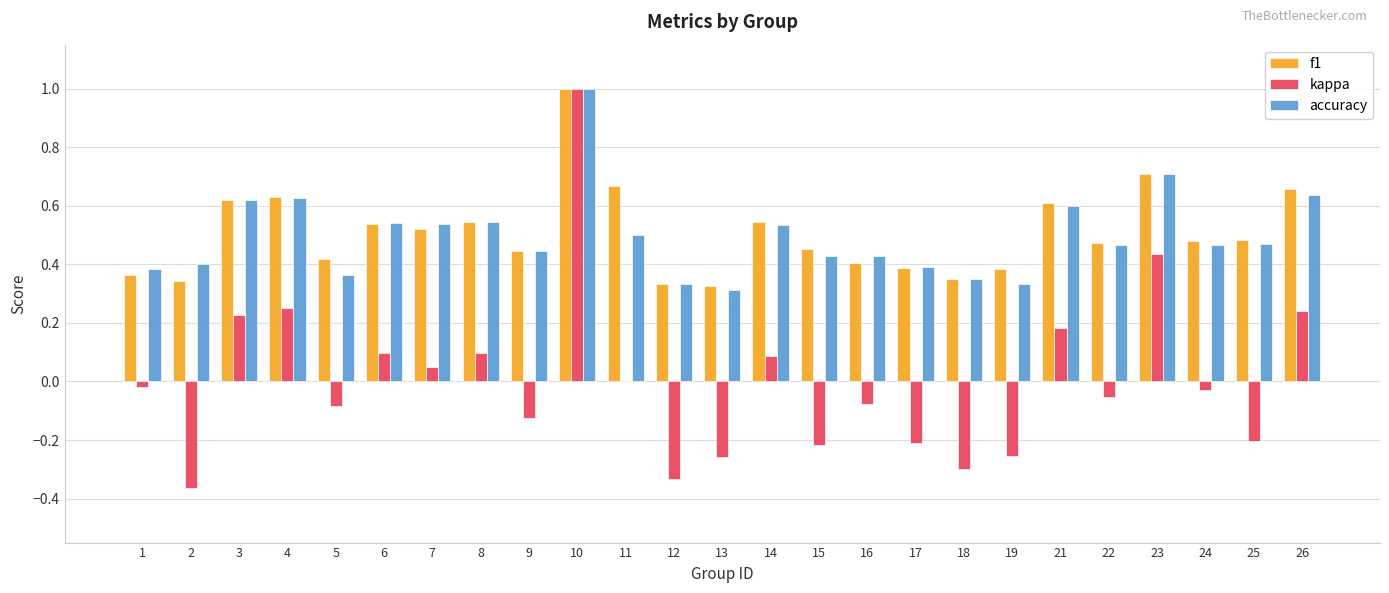

Which series changed the most between 19 and 24?

kappa